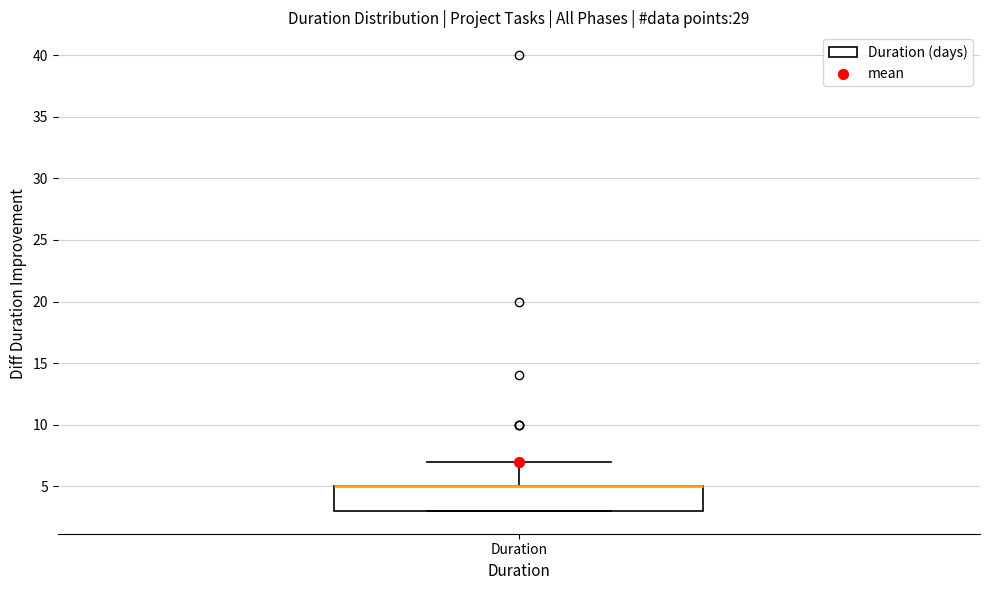

Read this box plot against the y-axis: the position of the median line, the range covered by the box, and the ends of both whiskers. The values are not printed on the chart, so give them approximately, as read against the axis.

median 5 (drawn on the box's upper edge), box 3 to 5, whiskers 3 to 7